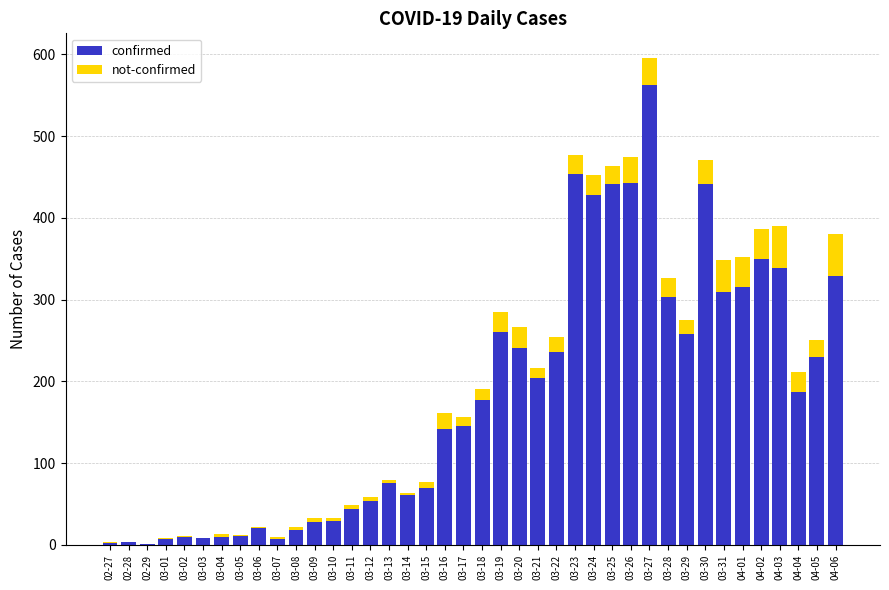

At which label does confirmed reach its peak?

03-27